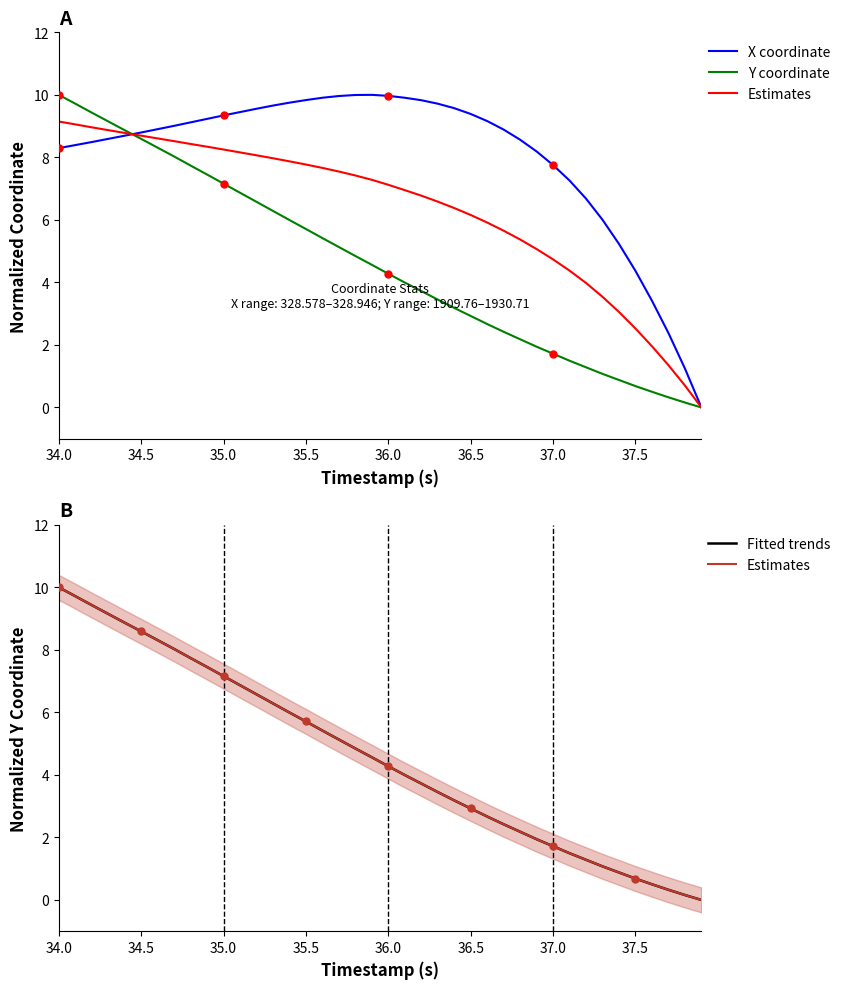

What is the average value of the Fitted trends series?

4.6